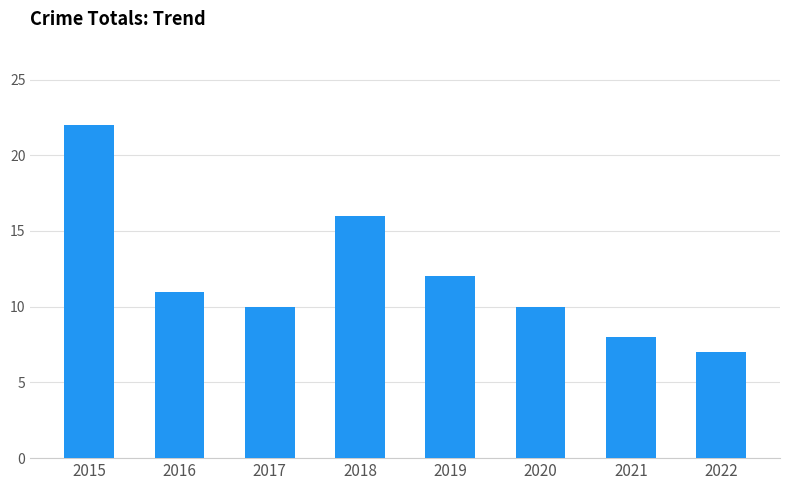

What is the approximate value at 2017?

10